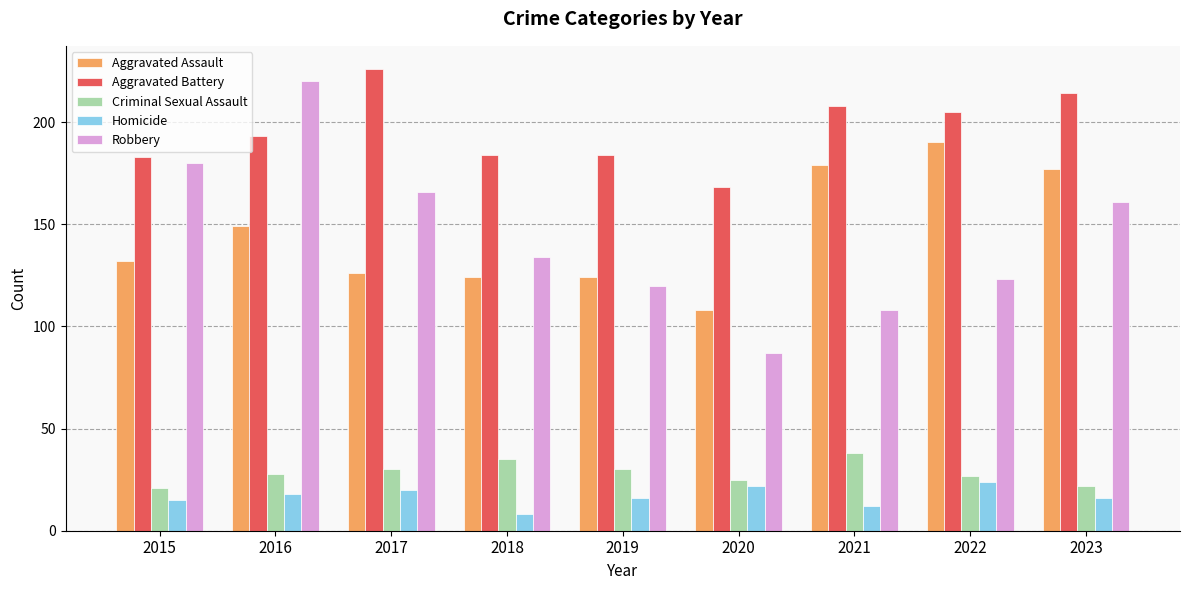

What is the sum of the Criminal Sexual Assault values at 2015 and 2016?

49